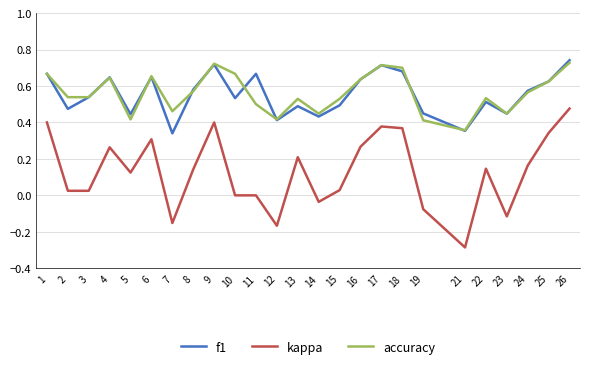

The value of f1 at 23 is 0.2. True or false?

False